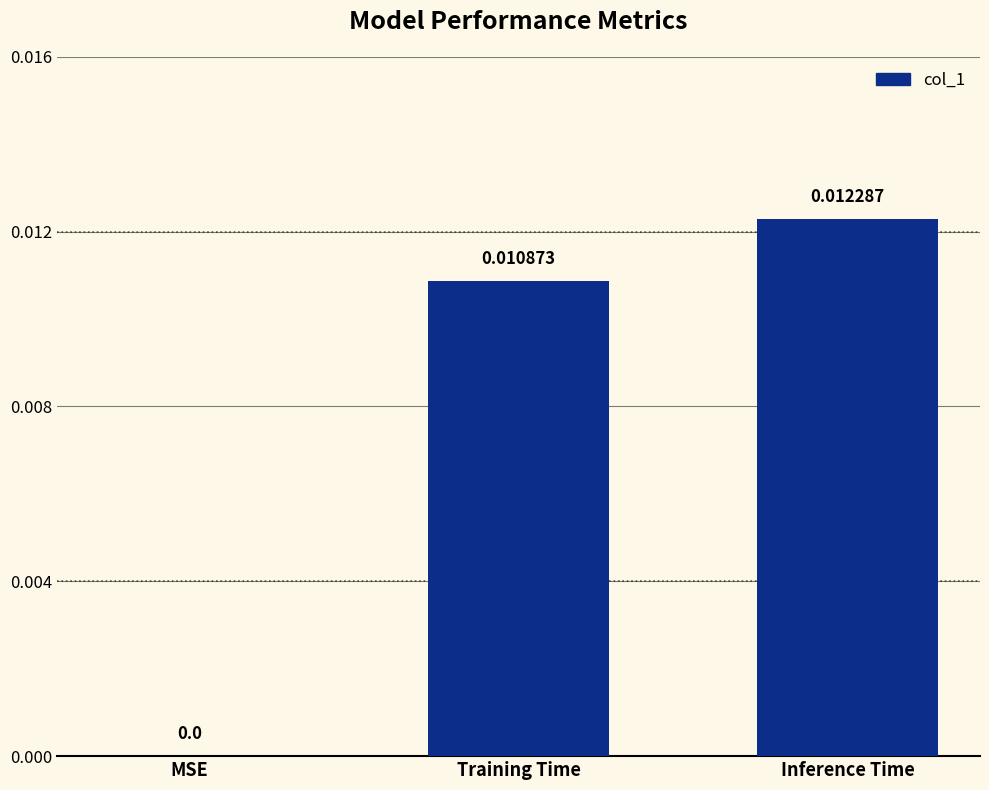

Where is the data nearest to the value 0?

MSE